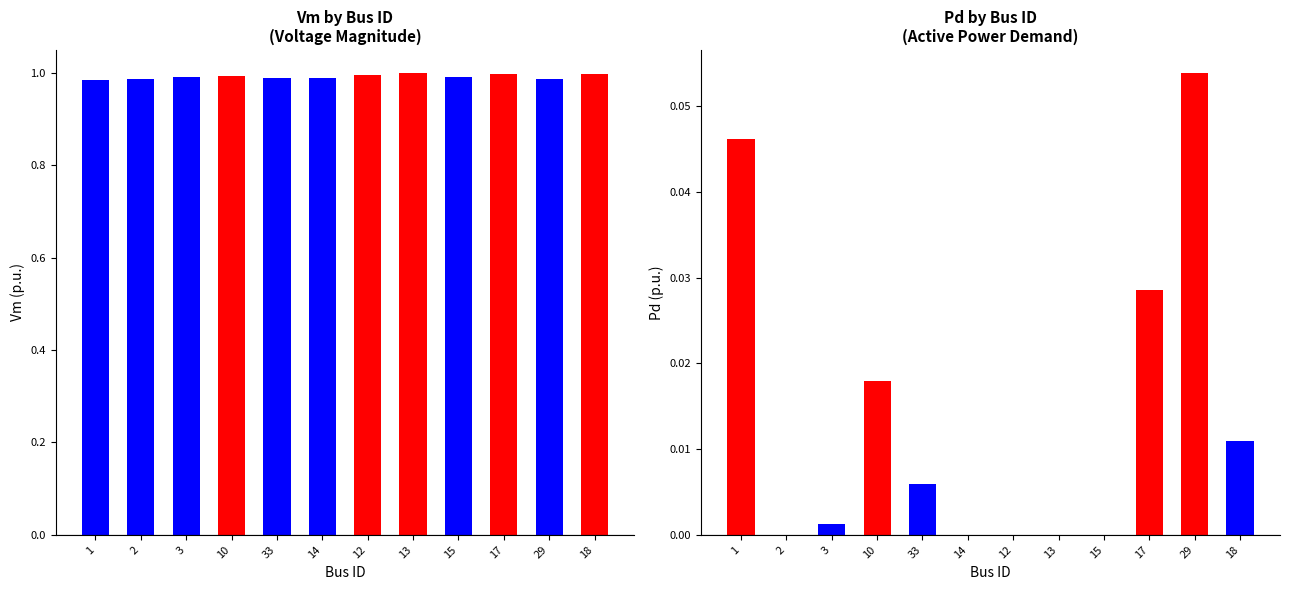

Which category has the highest value in the Vm series?

13